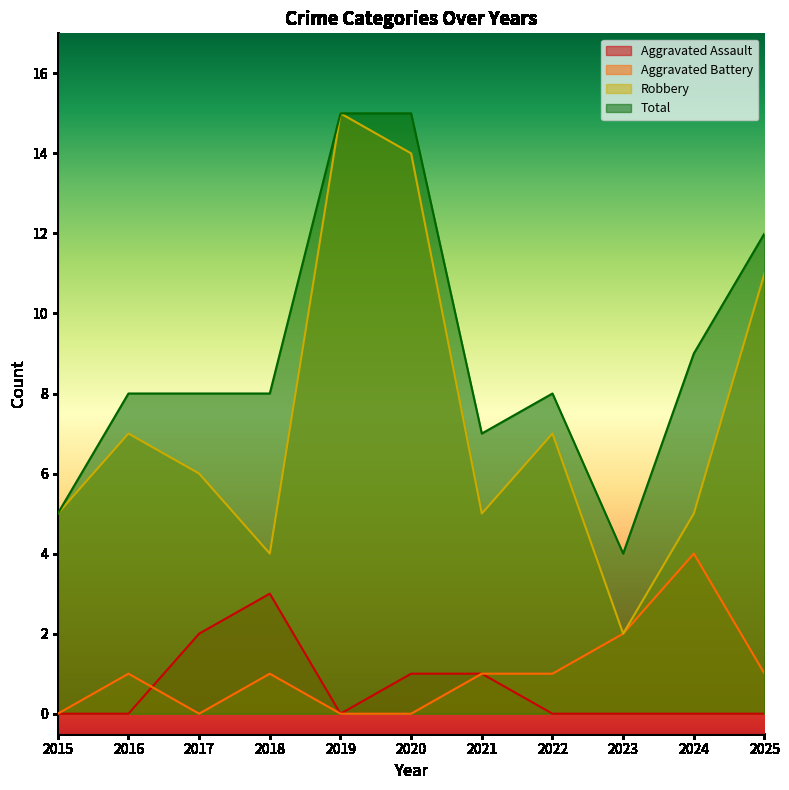

In Aggravated Assault, how many points are higher than both neighbors (excluding endpoints)?

1